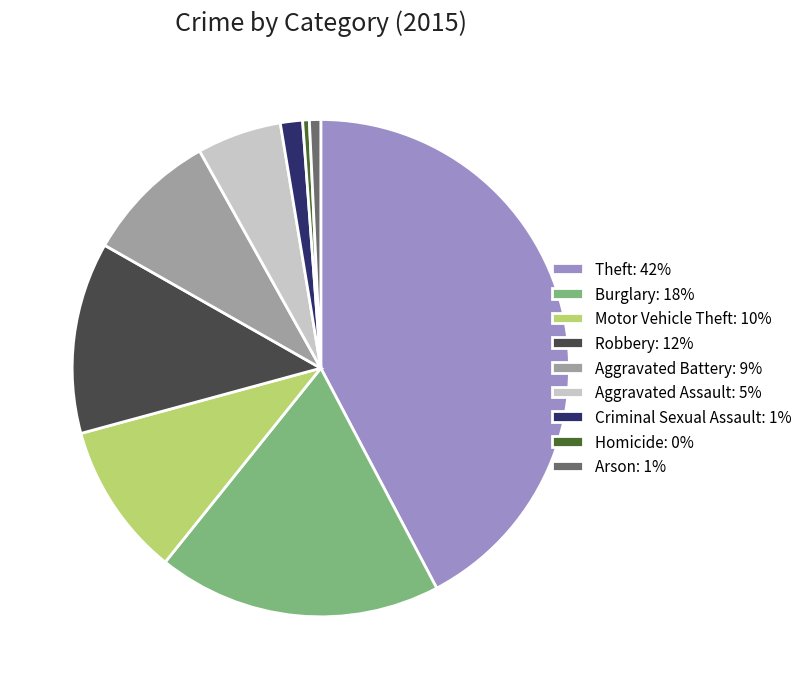

Is the sum of Aggravated Battery: 9% and Aggravated Assault: 5% greater than half?

No